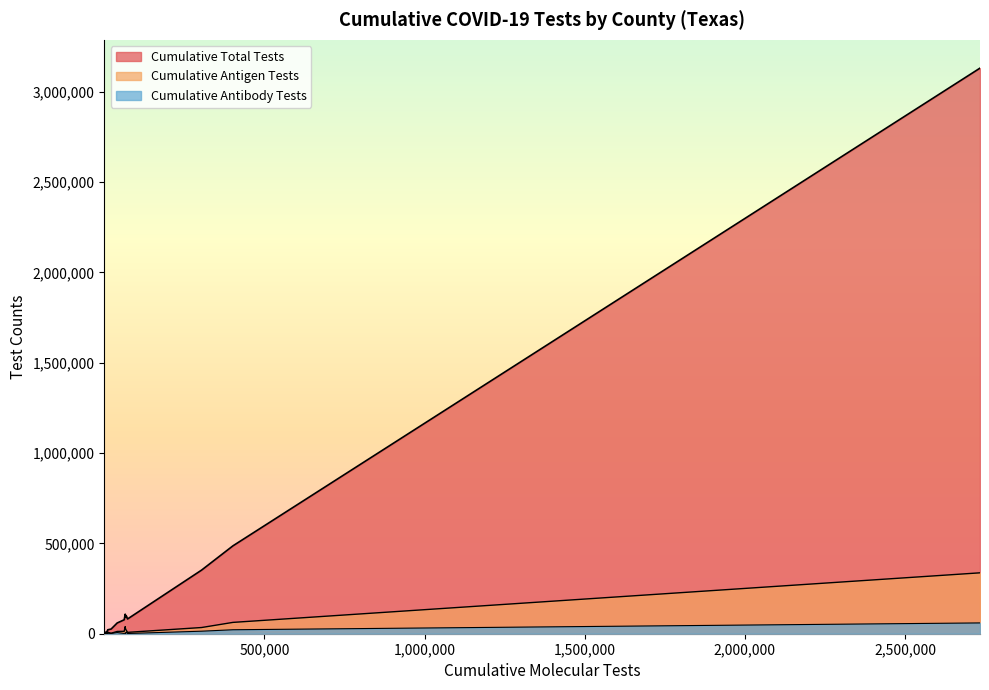

How many lines are shown in the chart?

3